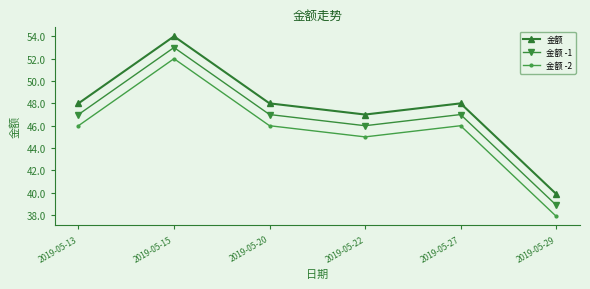

Is the value of 金额 -2 at 2019-05-27 greater than the value of 金额 at 2019-05-20?

No